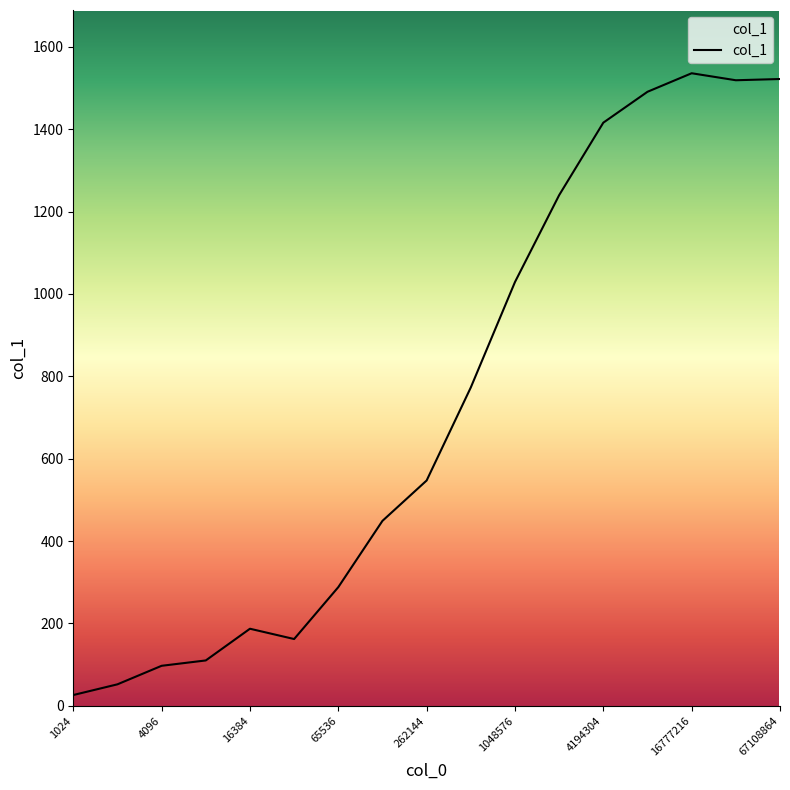

What is the greatest value displayed?

1536